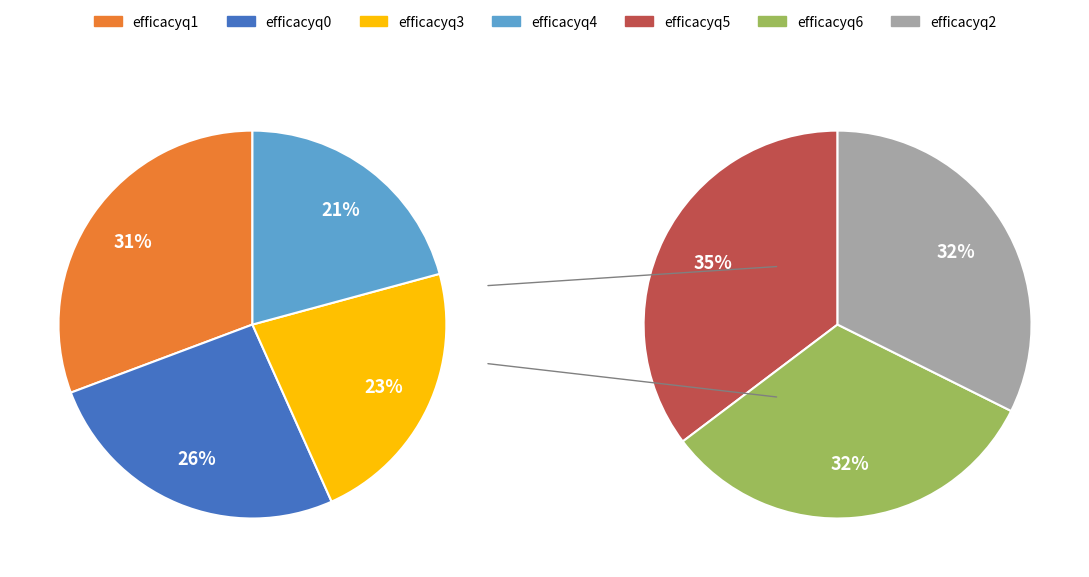

To the nearest percent, what is the average slice percentage?

14%